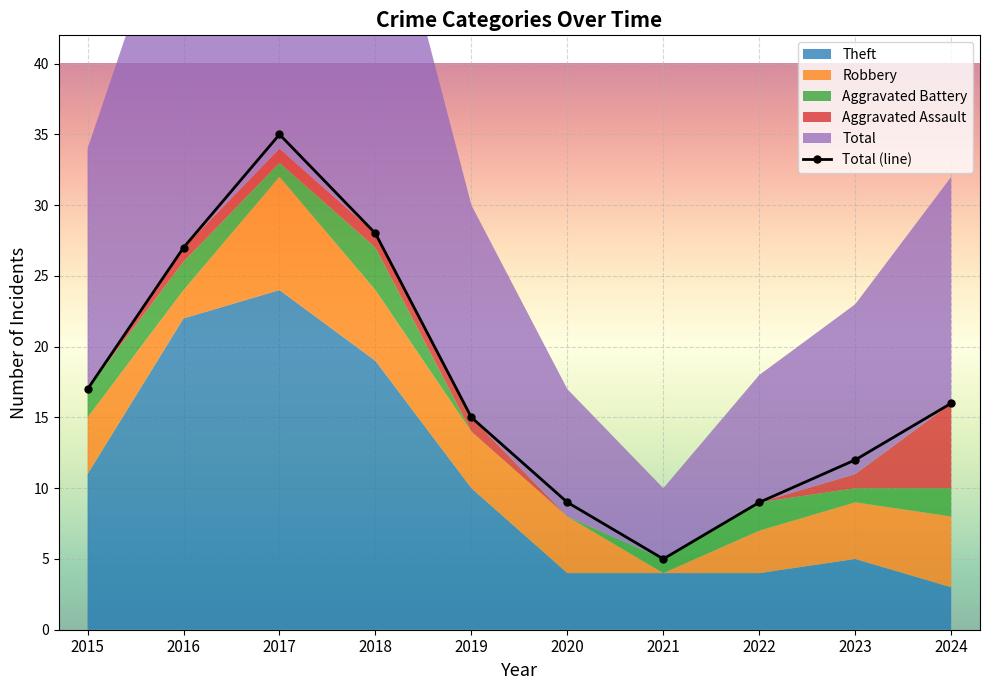

Reading right to left, transcribe all the data shown in this chart.

2024=16	2023=12	2022=9	2021=5	2020=9	2019=15	2018=28	2017=35	2016=27	2015=17